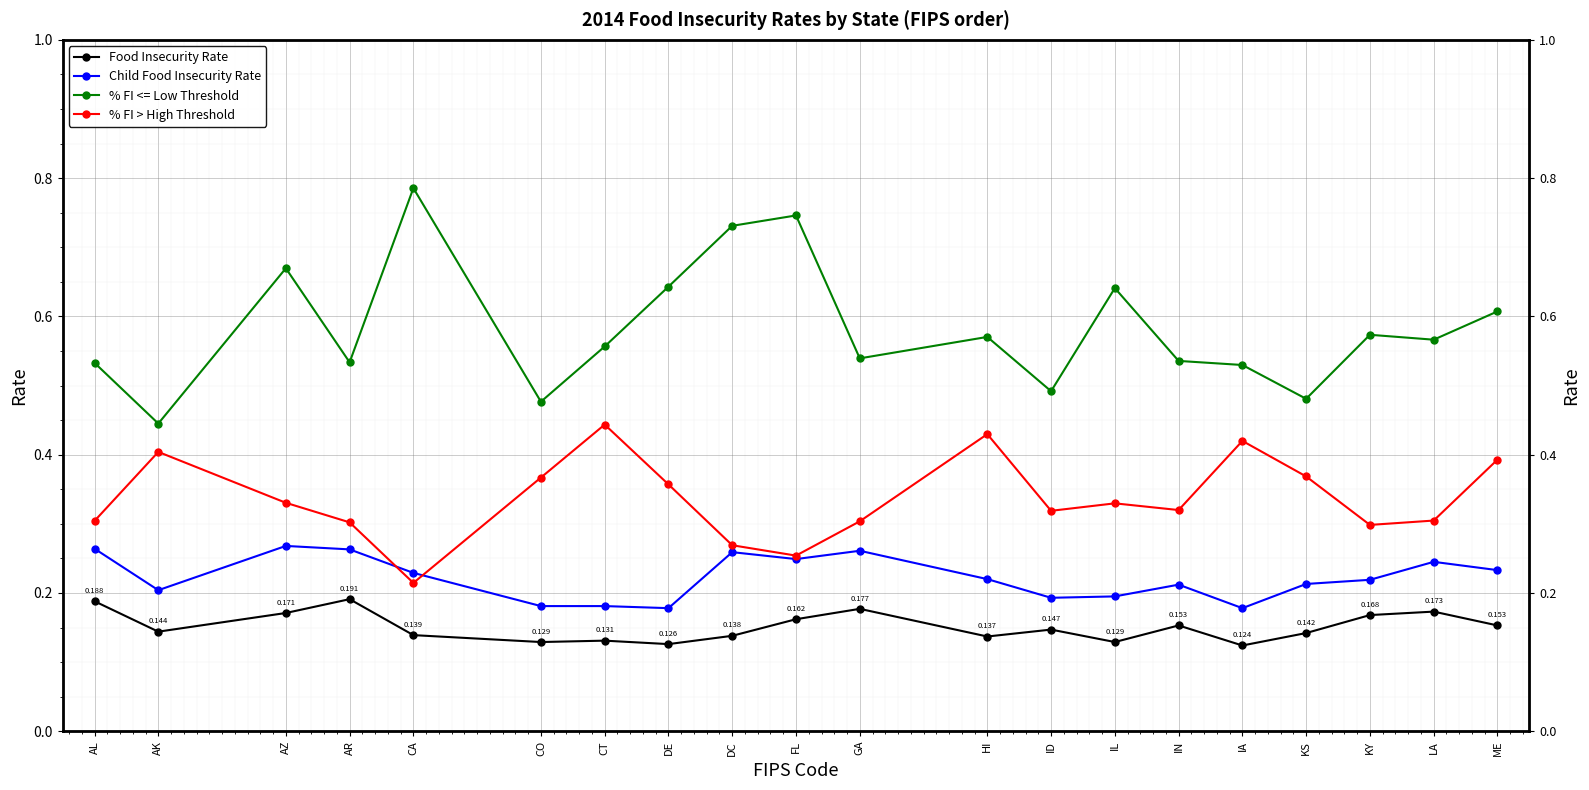

What is the lowest value of the Food Insecurity Rate series?

0.1